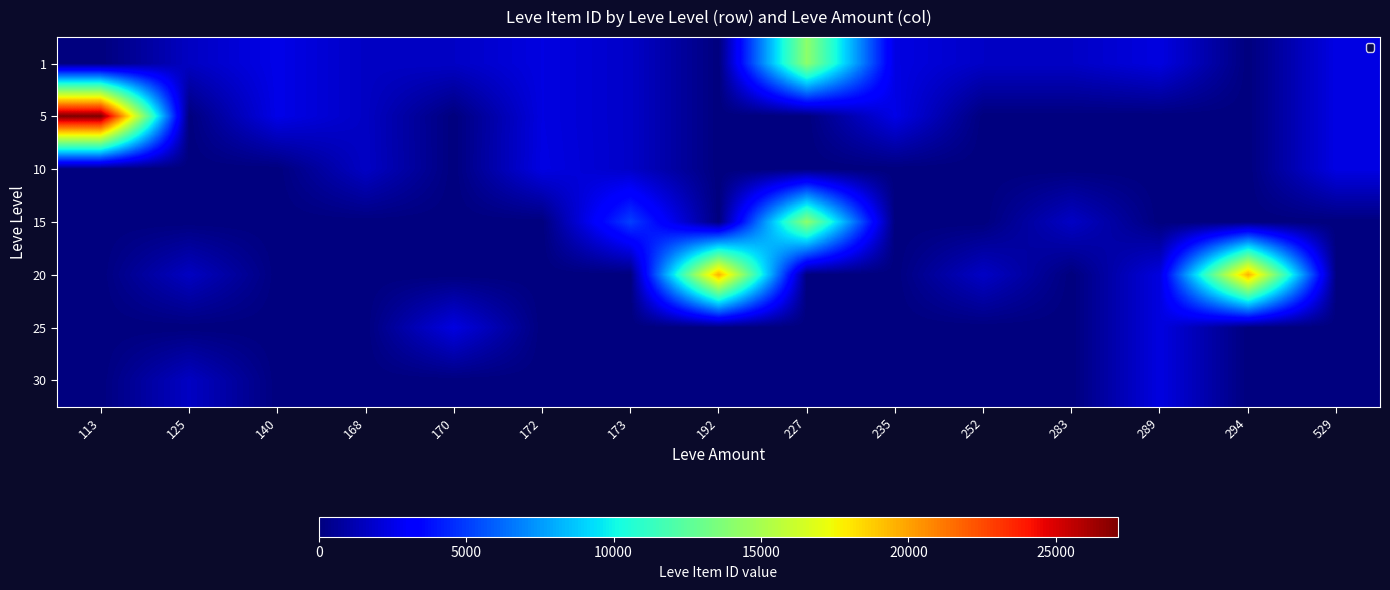

What is the total value across all series at 173?

10351